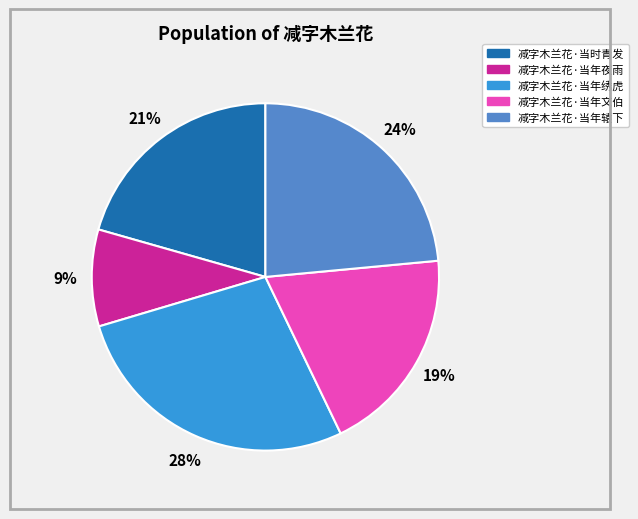

What is the ratio of the value at 减字木兰花·当年辕下 to the value at 减字木兰花·当年绣虎?

0.9